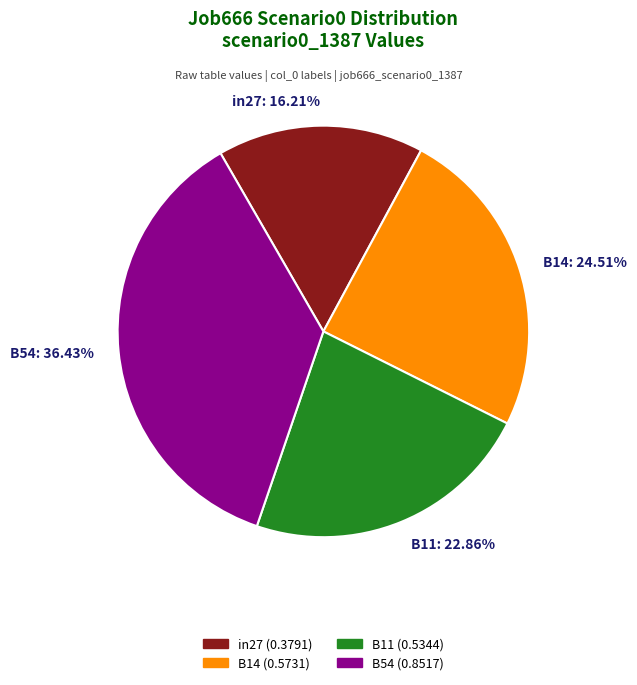

Is the sum of B54: 36.43% and in27: 16.21% greater than half?

Yes